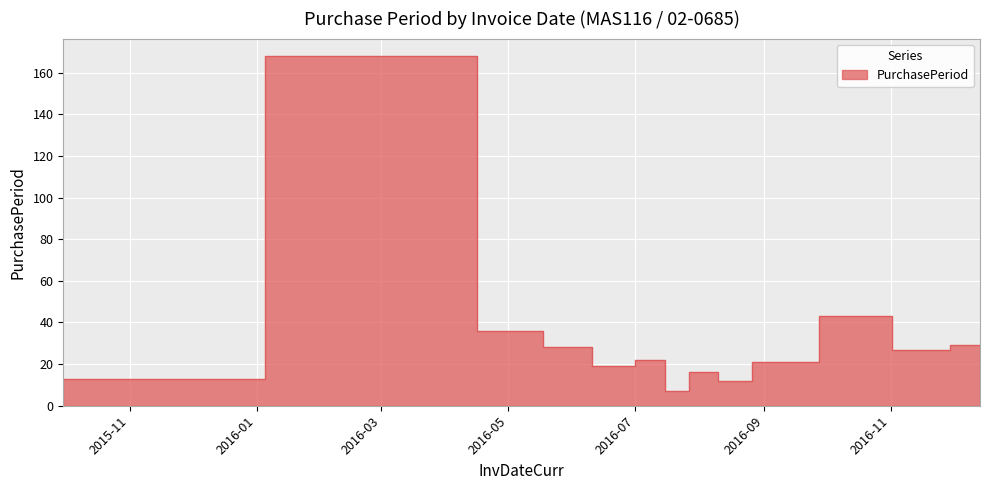

Reading left to right, extract all data points from this chart.

13	13	168	36	28	19	22	7	16	12	21	43	27	29